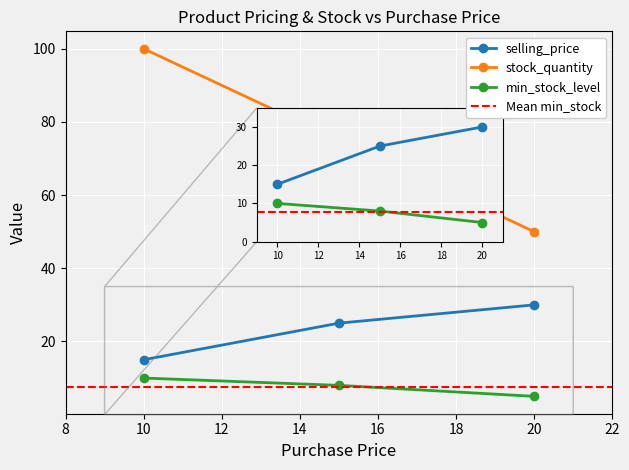

Which label corresponds to the smallest value in the chart?

20